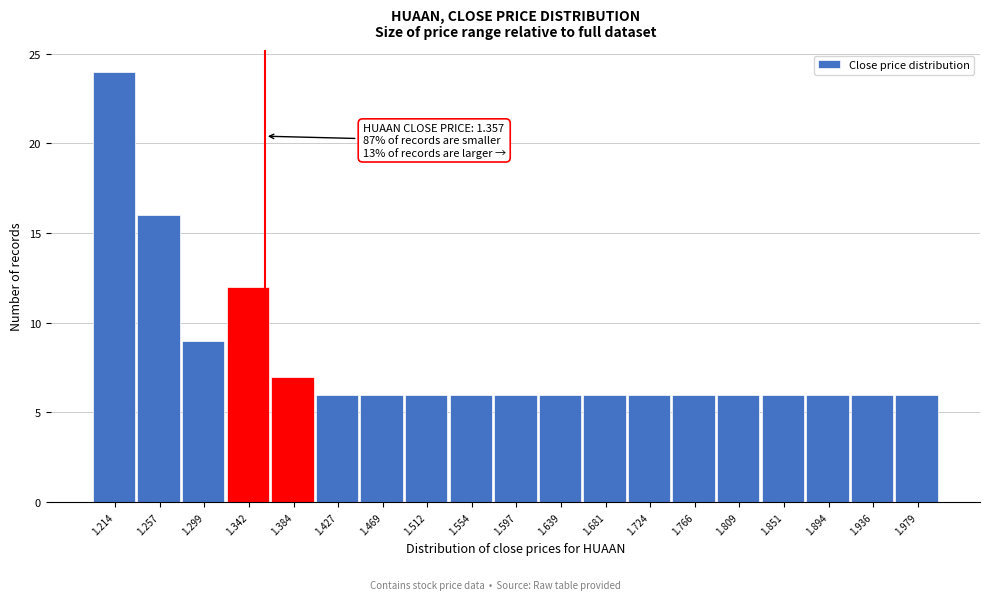

Which range on the x-axis has the tallest bar?

1.195 to 1.235